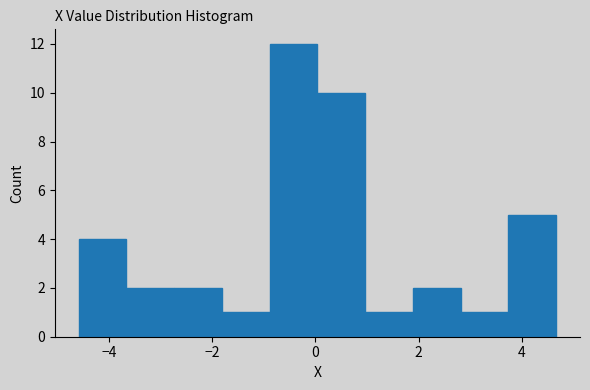

How tall is the bar that spans -4.6 to -3.6 on the x-axis? Neither the bar edges nor the heights are printed on the chart, so give them approximately, as read against the axes.

4